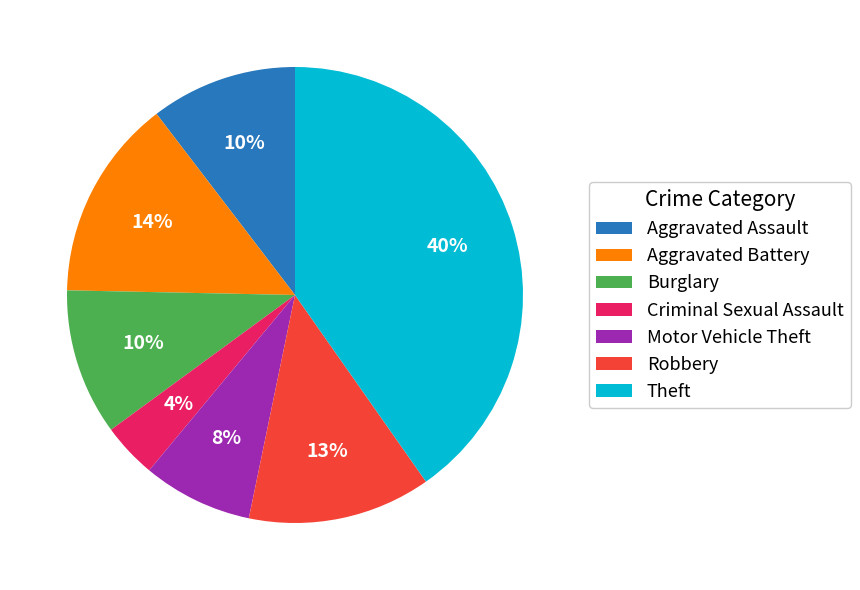

Is there a majority slice in this chart?

No